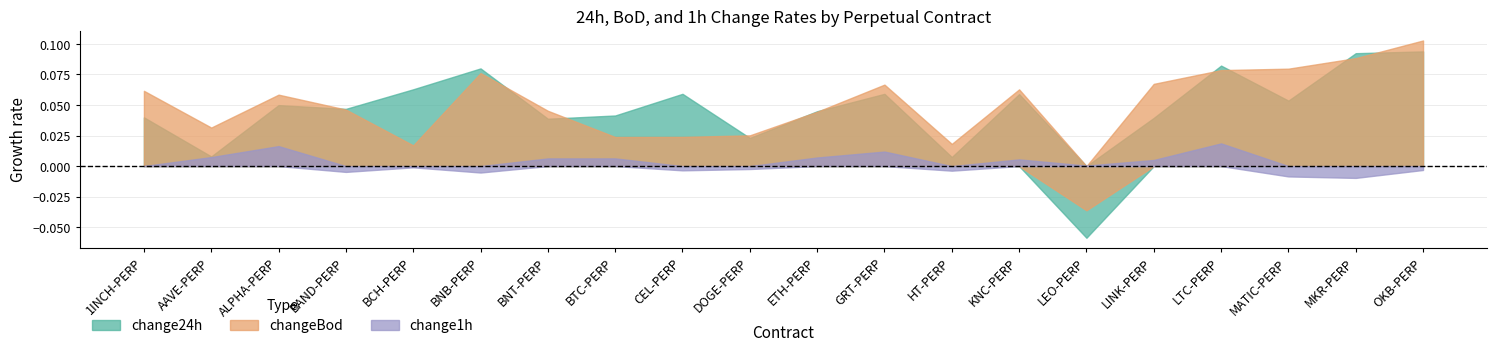

What position from the left is LTC-PERP?

17